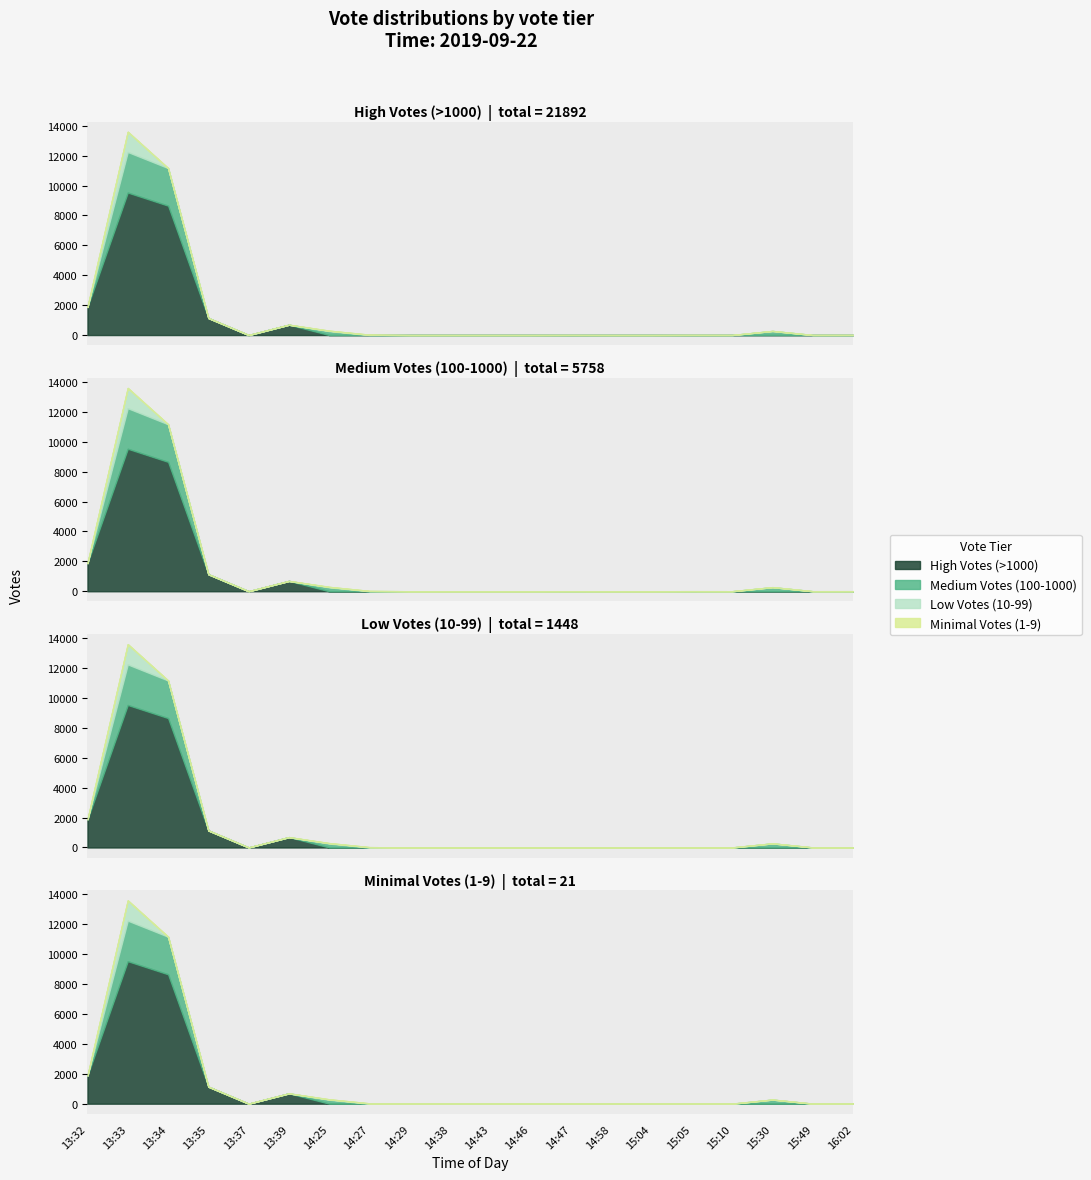

What is the greatest value displayed?

9534